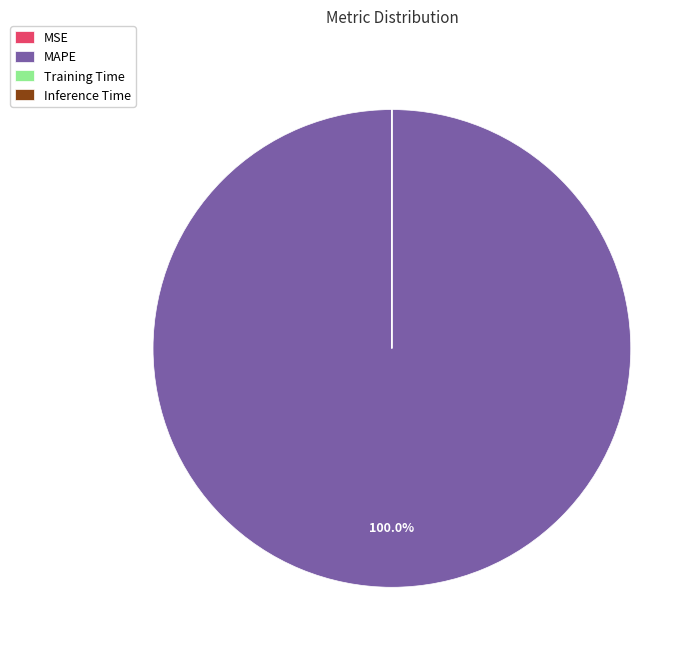

Which slice is the largest?

MAPE